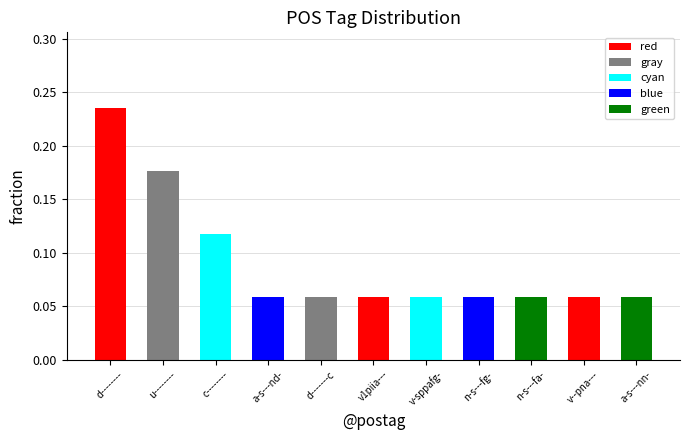

What is the sum of all values?

1.0